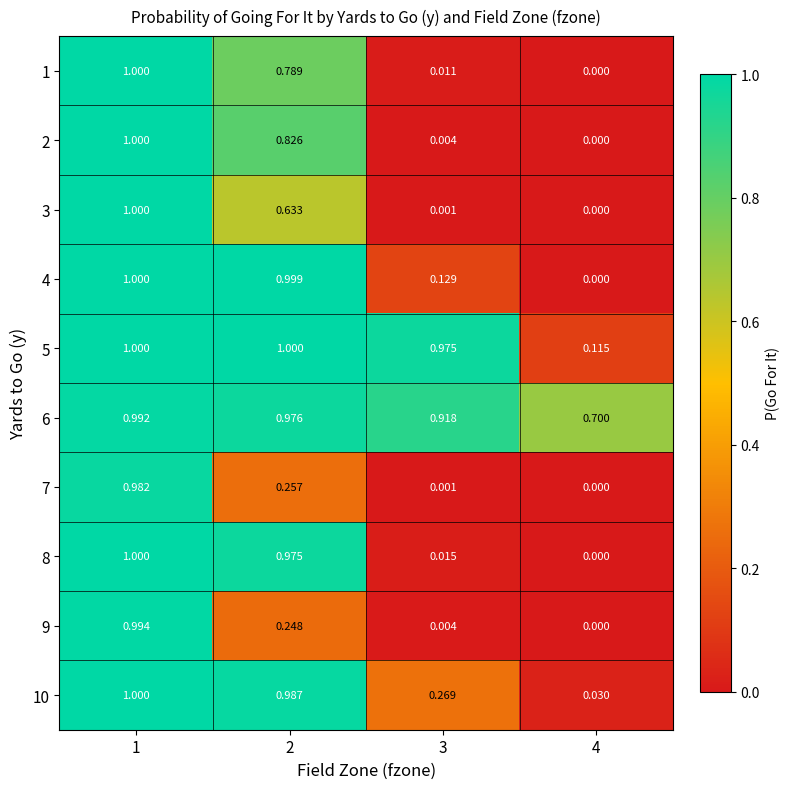

Is the value of 3 at 1 greater than the value of 8 at 2?

Yes